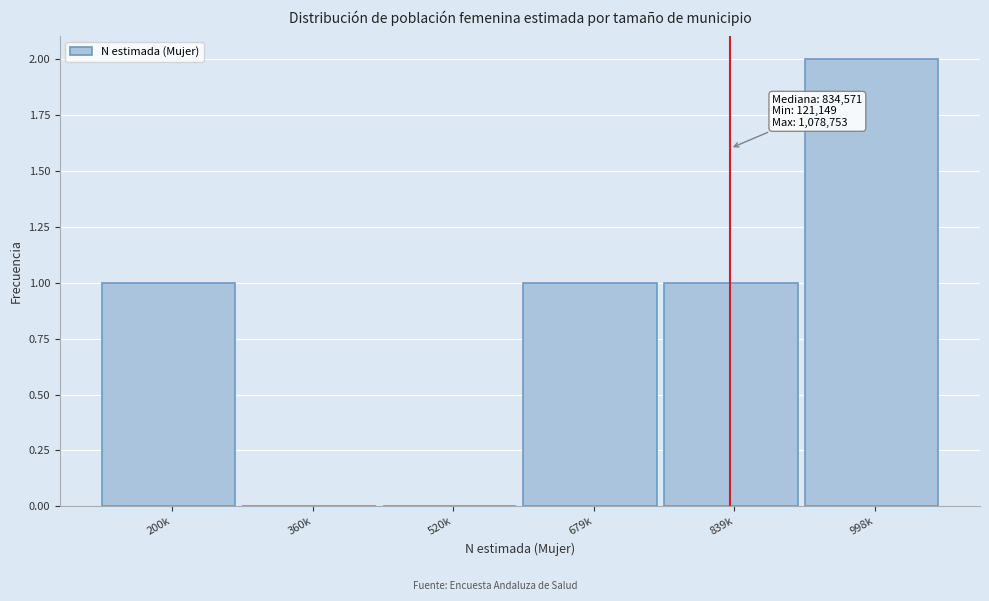

Reading right to left, what are all the values shown in this chart?

998k=2	839k=1	679k=1	520k=0	360k=0	200k=1